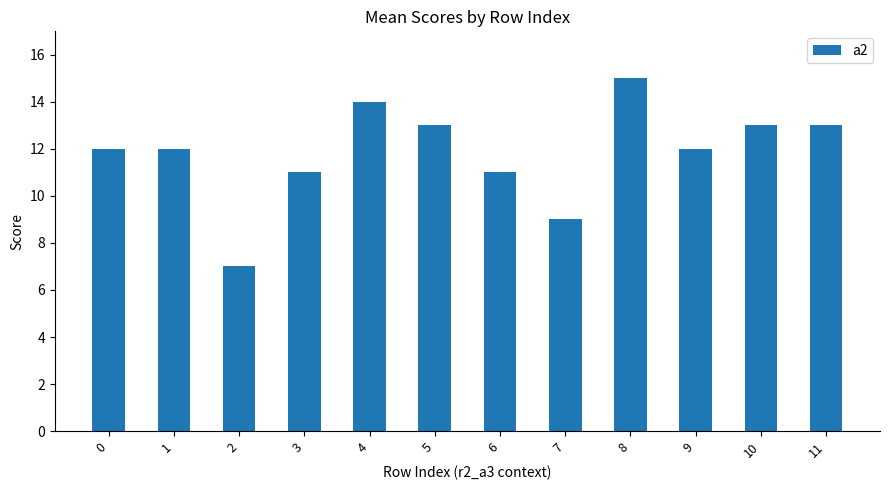

The value at 2 is 12. True or false?

False